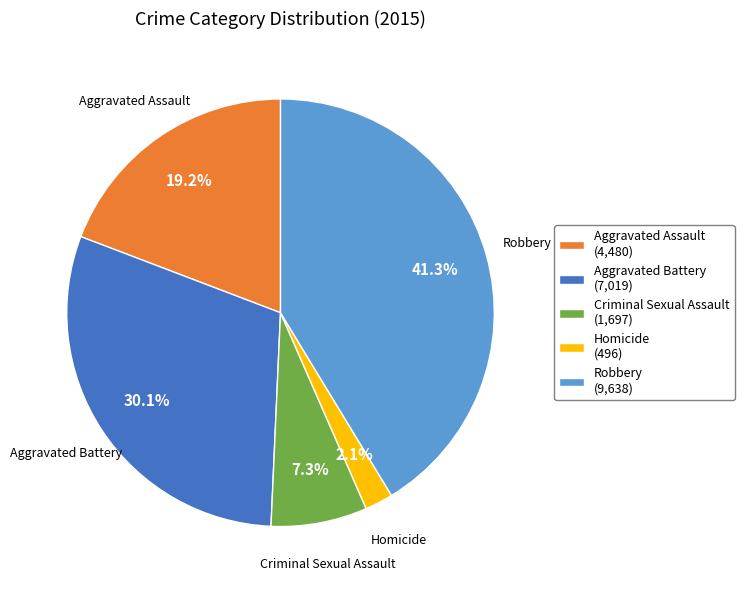

Rank the categories by value from lowest to highest.

Homicide, Criminal Sexual Assault, Aggravated Assault, Aggravated Battery, Robbery